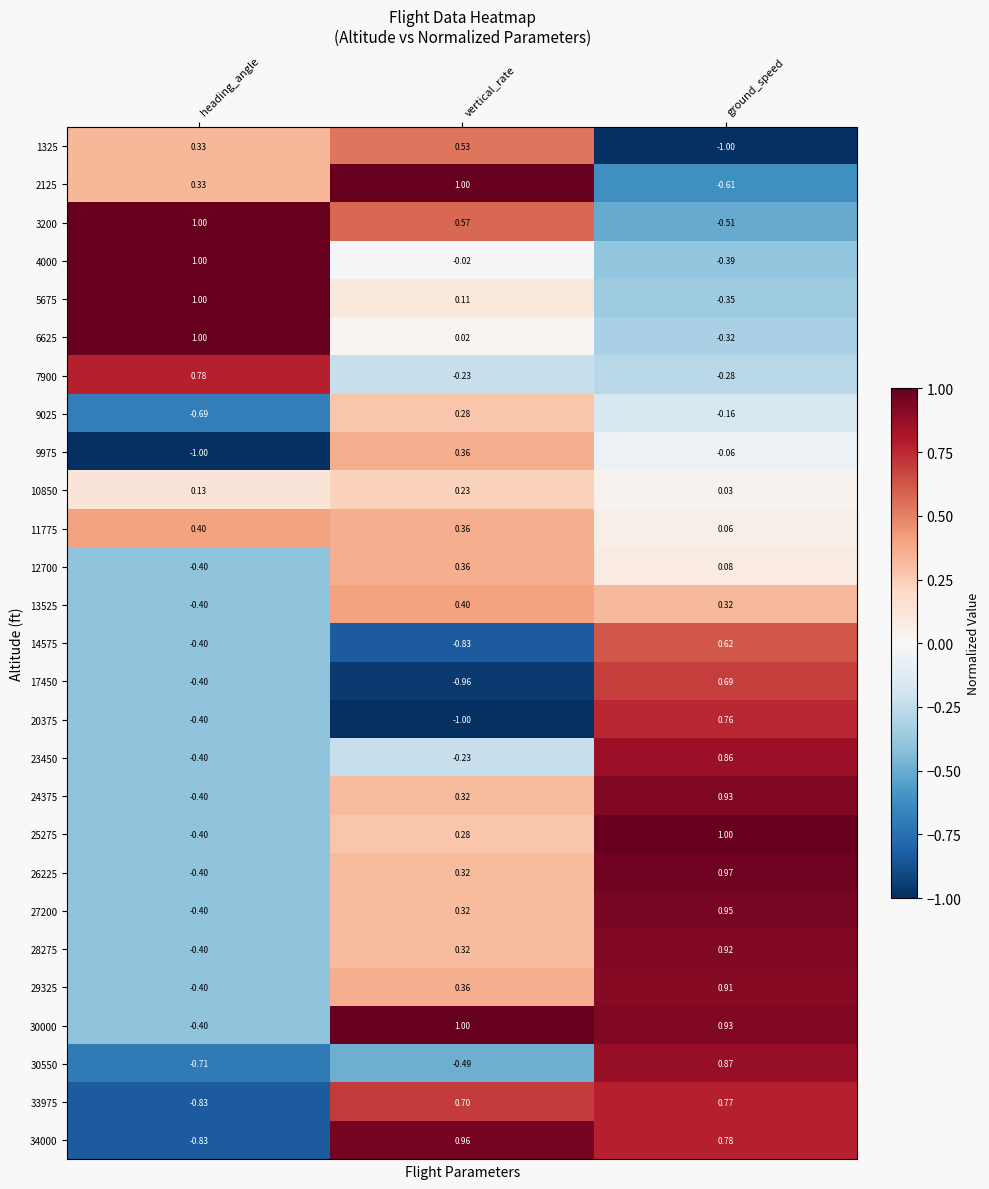

At which label does 34000 reach its minimum?

heading_angle